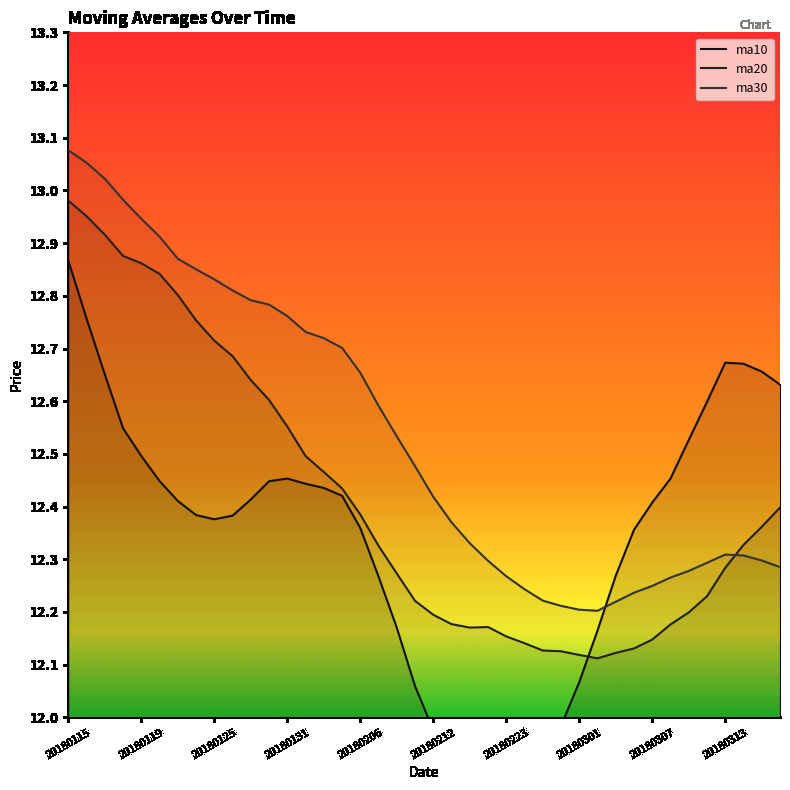

Does the chart display data point markers on the line(s)?

No